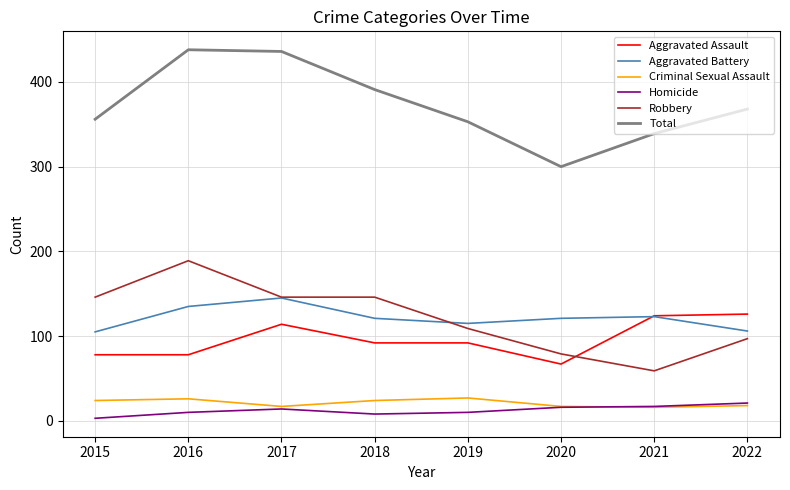

What is the difference between the maximum and minimum values in the Total series?

138